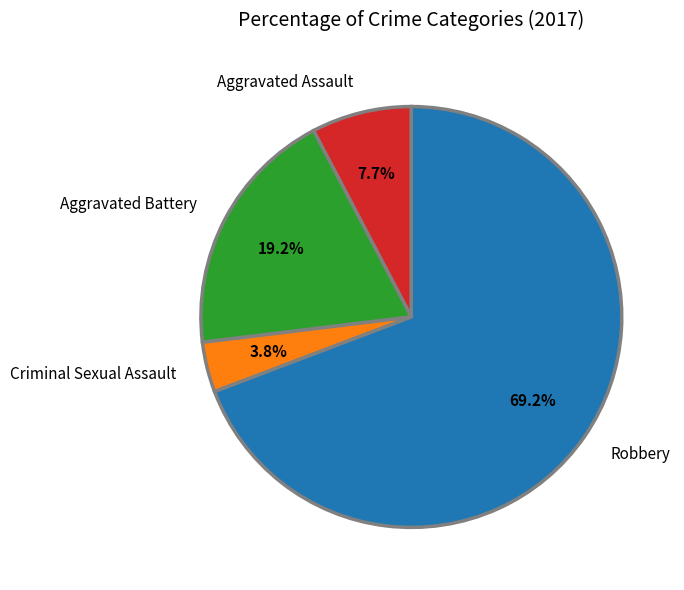

How many segments does this pie chart have?

4